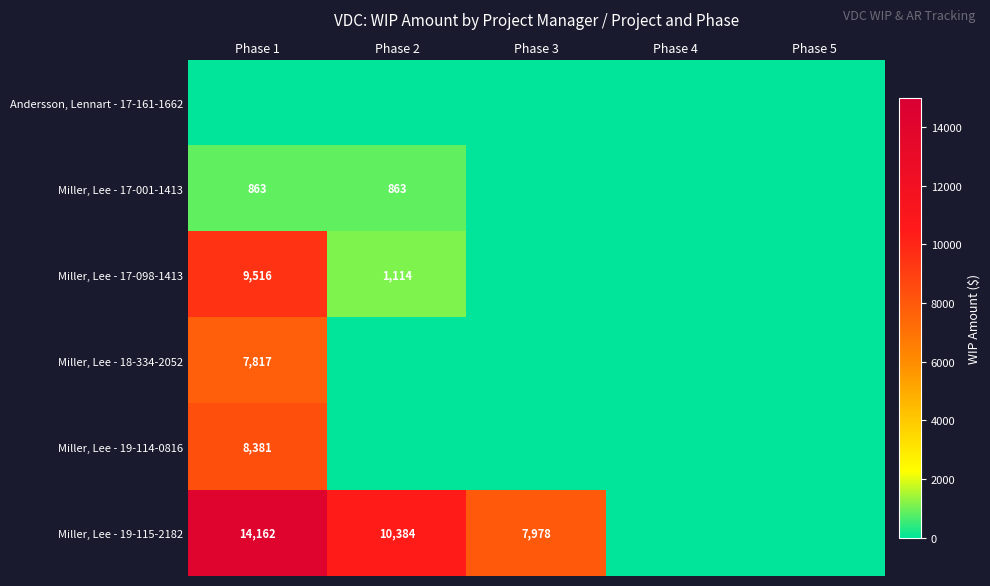

What is the sum of the Miller, Lee - 19-115-2182 values at Phase 2 and Phase 1?

24546